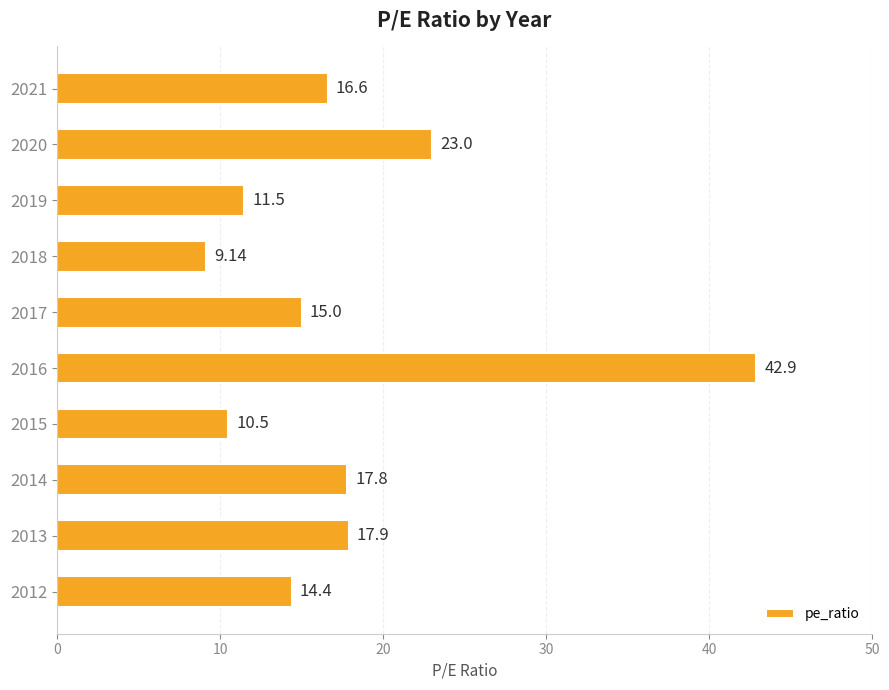

List the labels in order of value, smallest first.

2018, 2015, 2019, 2012, 2017, 2021, 2014, 2013, 2020, 2016